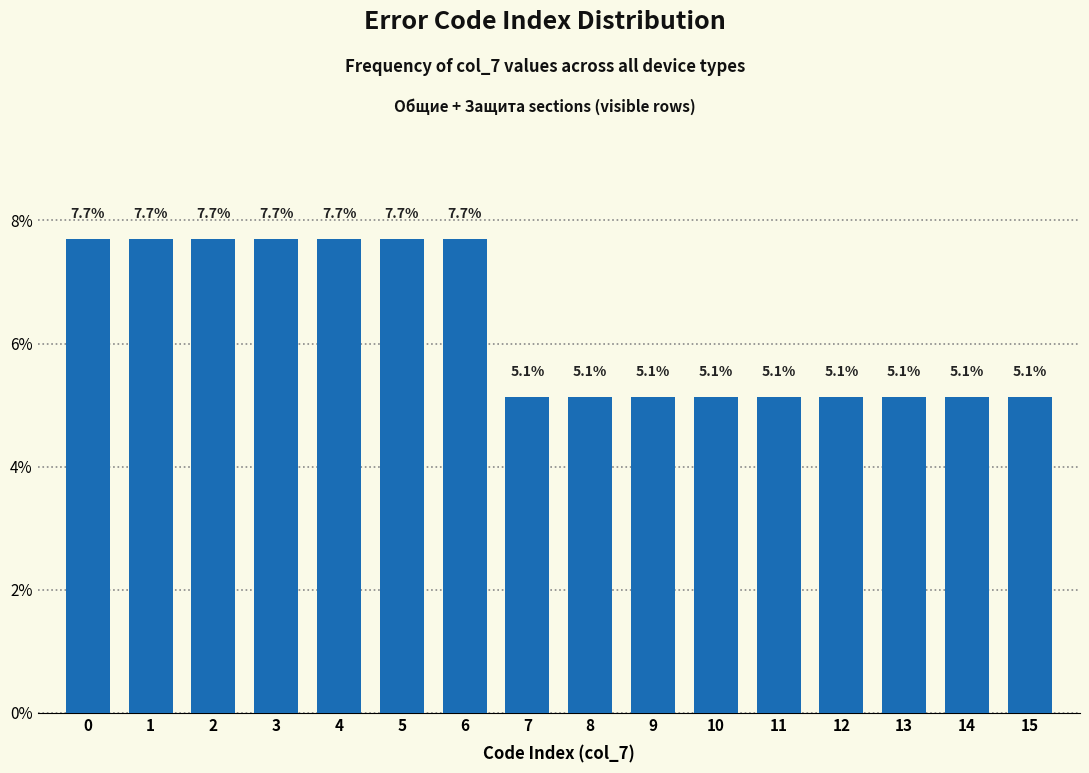

Reading right to left, transcribe all the data shown in this chart.

15=5.1	14=5.1	13=5.1	12=5.1	11=5.1	10=5.1	9=5.1	8=5.1	7=5.1	6=7.7	5=7.7	4=7.7	3=7.7	2=7.7	1=7.7	0=7.7